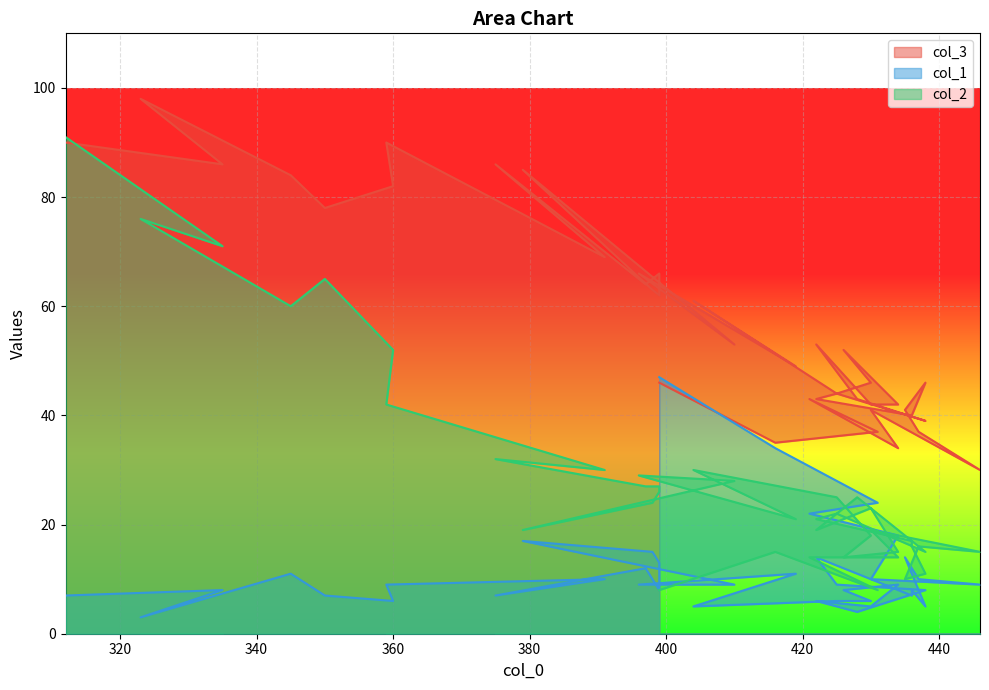

Is it true that col_2 equals 15 at 438?

True